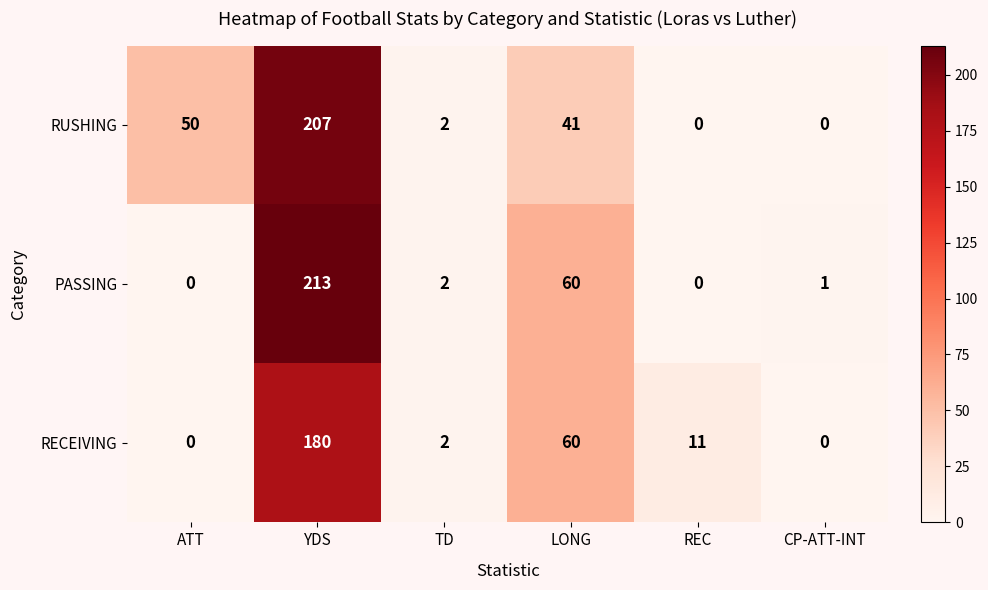

True or false: RUSHING has a value of 0 at CP-ATT-INT.

True